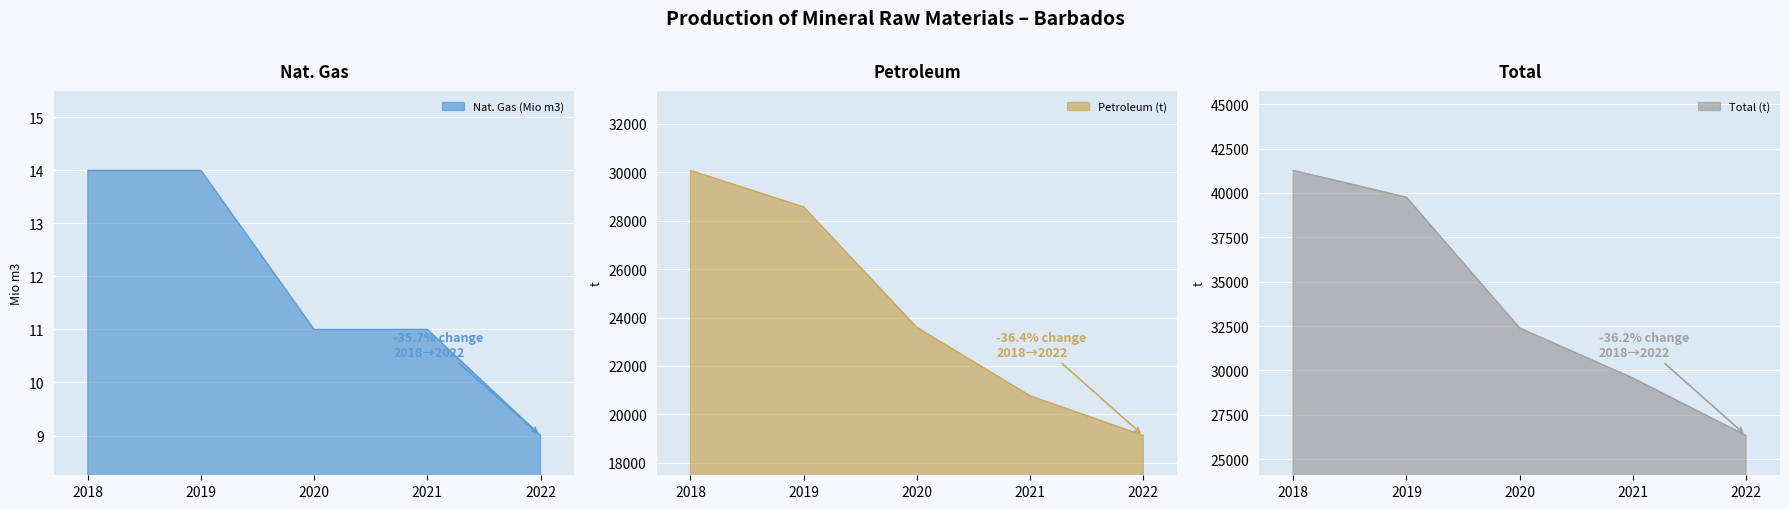

Which category has the highest value in the Total (t) series?

2018